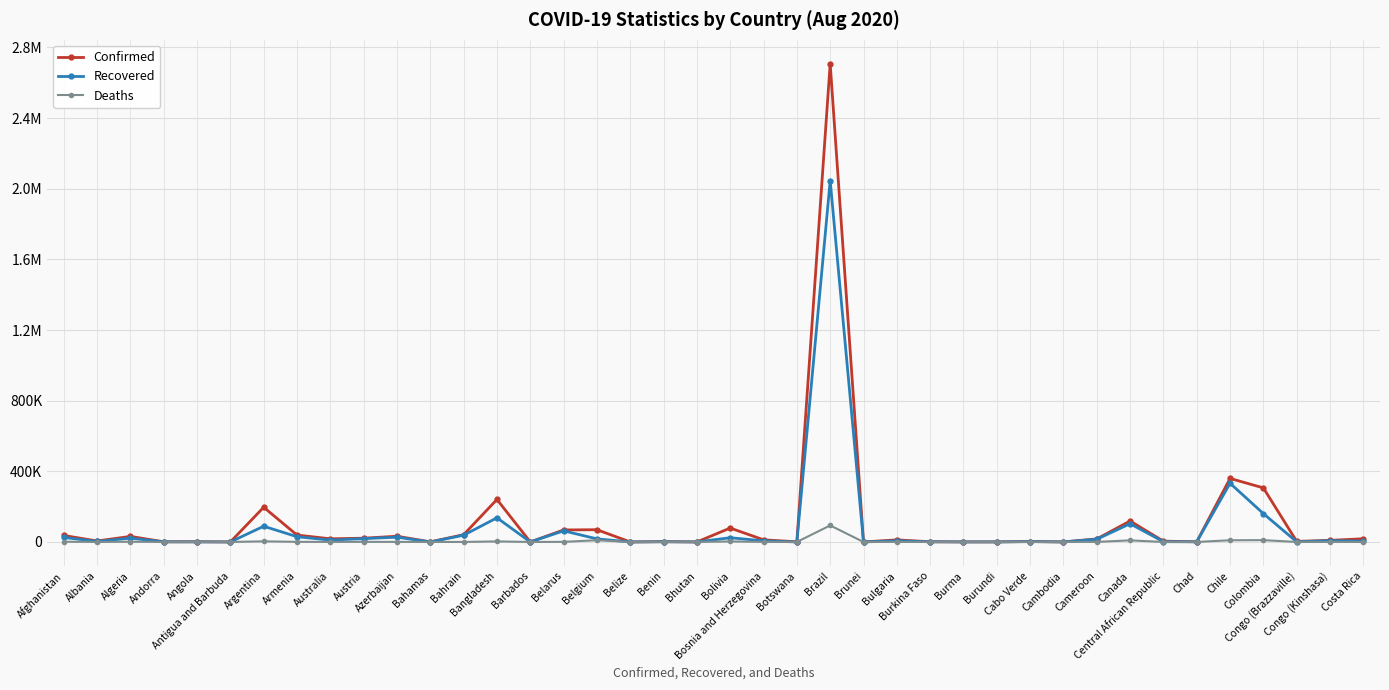

Does the chart have visible grid lines?

Yes